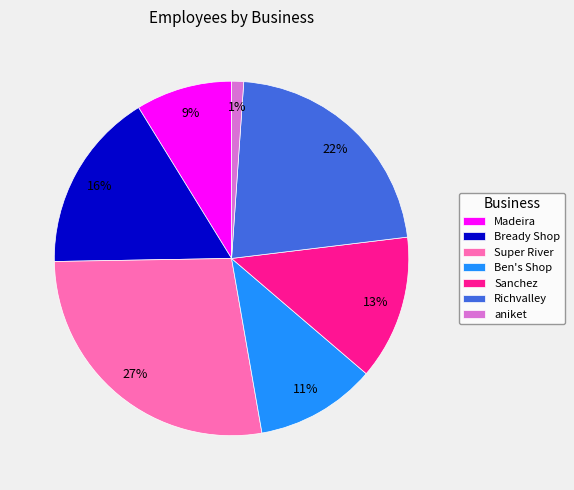

To the nearest percent, what percentage of the pie is Ben's Shop?

11%